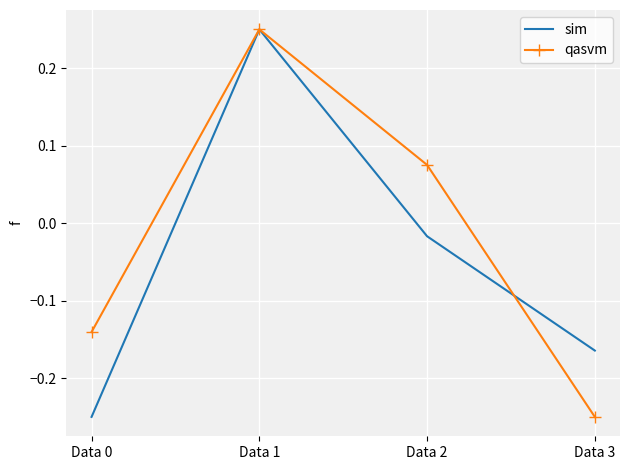

Which category has the highest value in the qasvm series?

Data 1